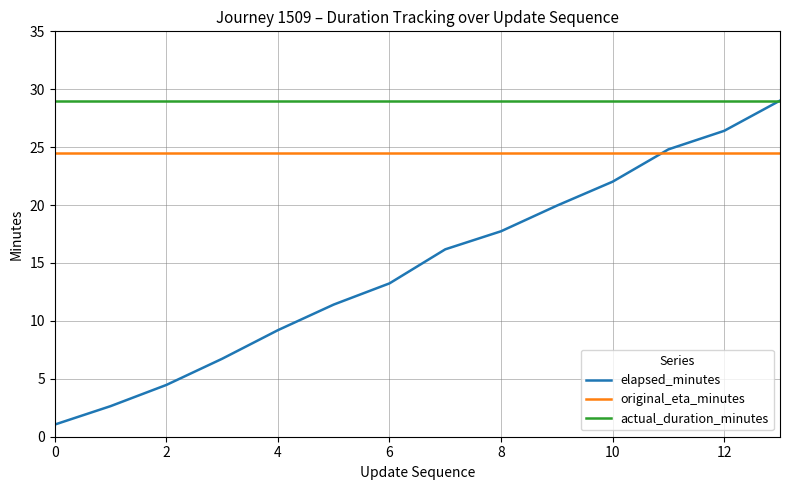

Which series has the largest total across all categories?

actual_duration_minutes